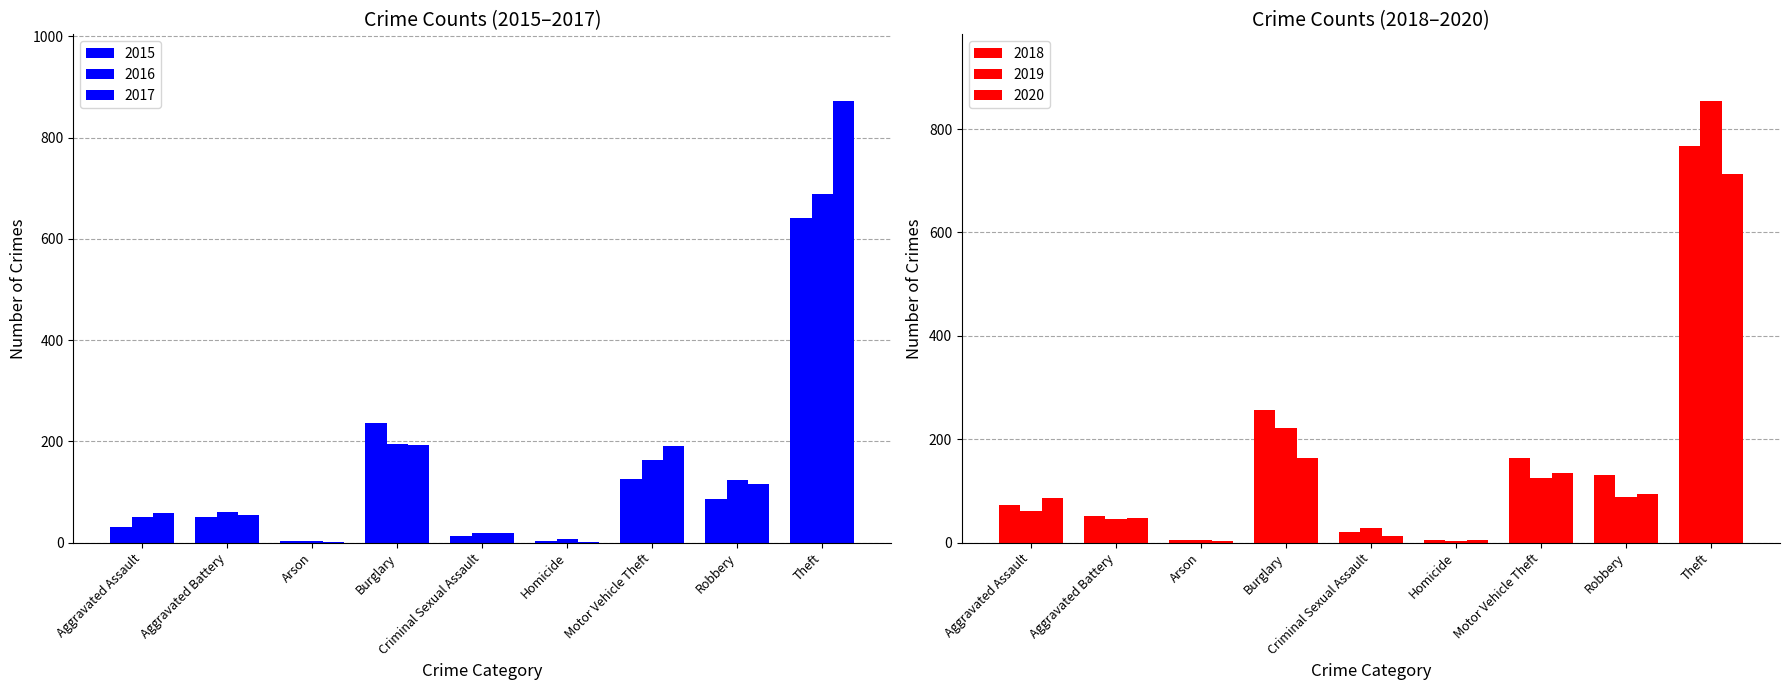

At Criminal Sexual Assault, list the series in order from largest to smallest.

2019, 2016, 2018, 2017, 2015, 2020